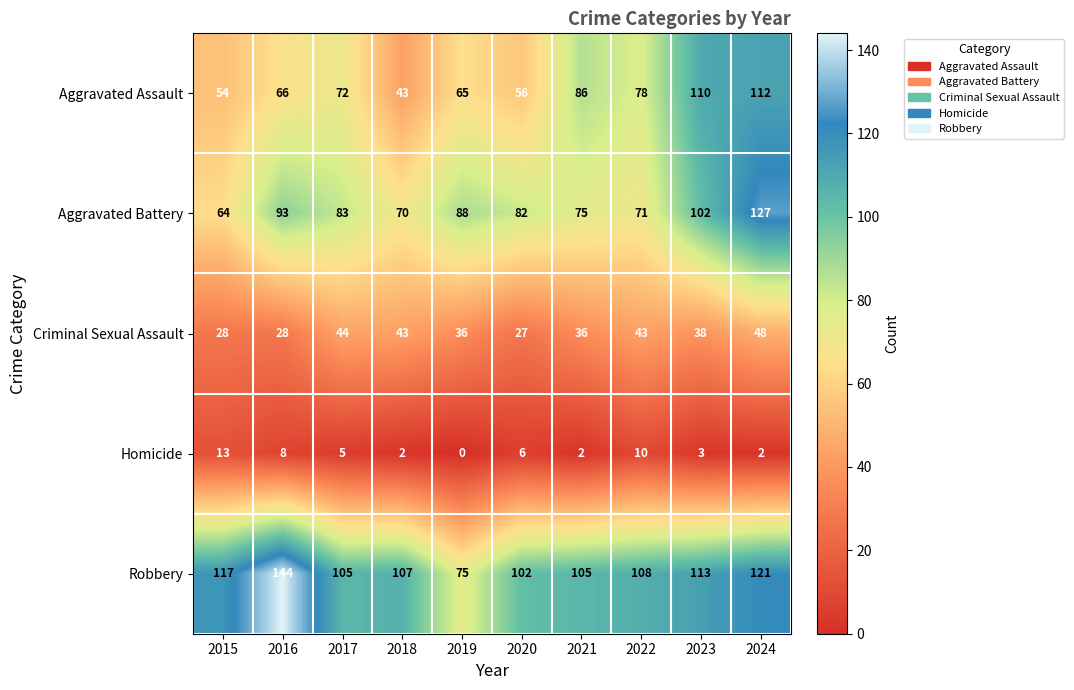

What is the difference between the highest and lowest values at 2018?

105